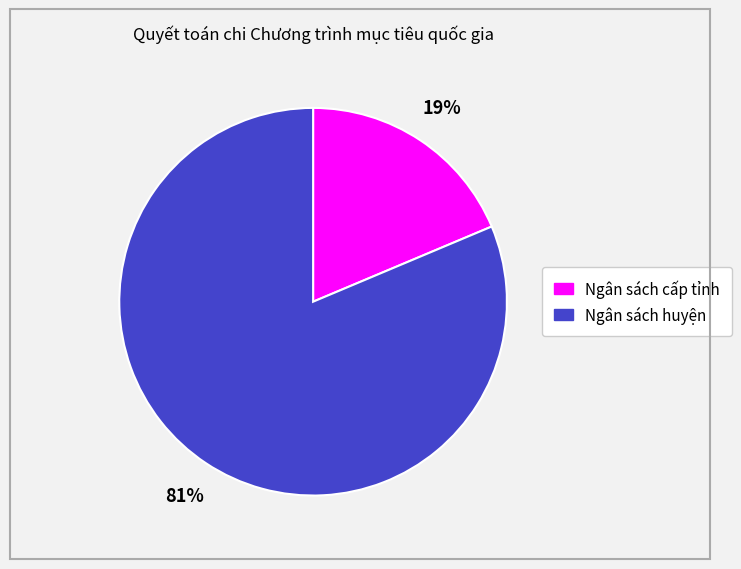

Rank the categories by value from lowest to highest.

Ngân sách cấp tỉnh, Ngân sách huyện